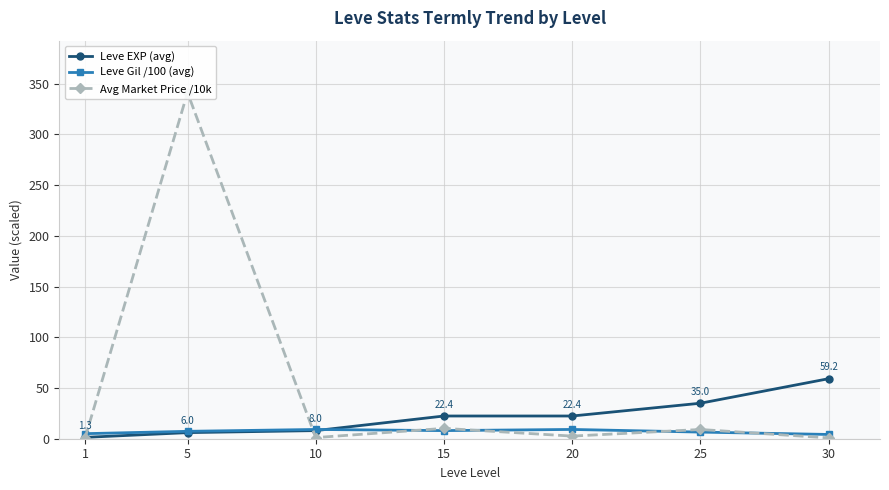

What is the value of the Leve EXP (avg) point at the 1st from the left?

1.3